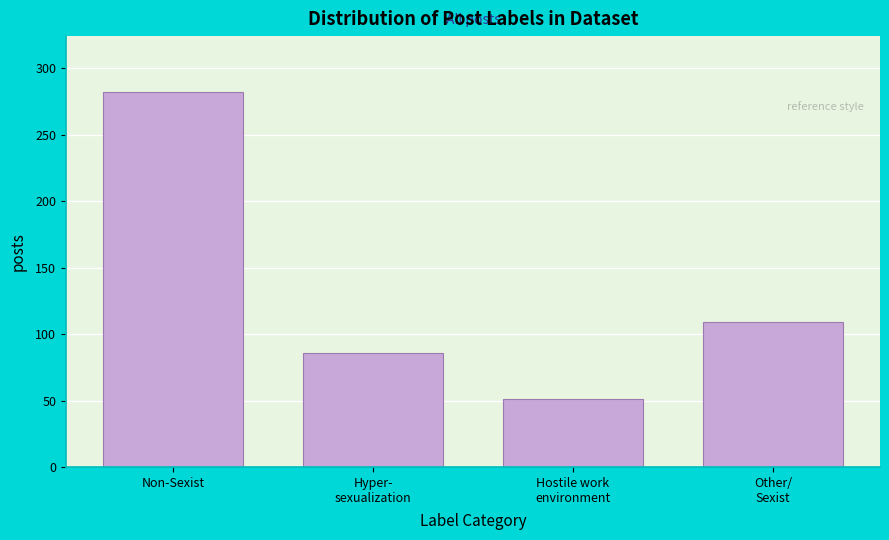

Reading left to right, what are all the values shown in this chart?

282	86	51	109